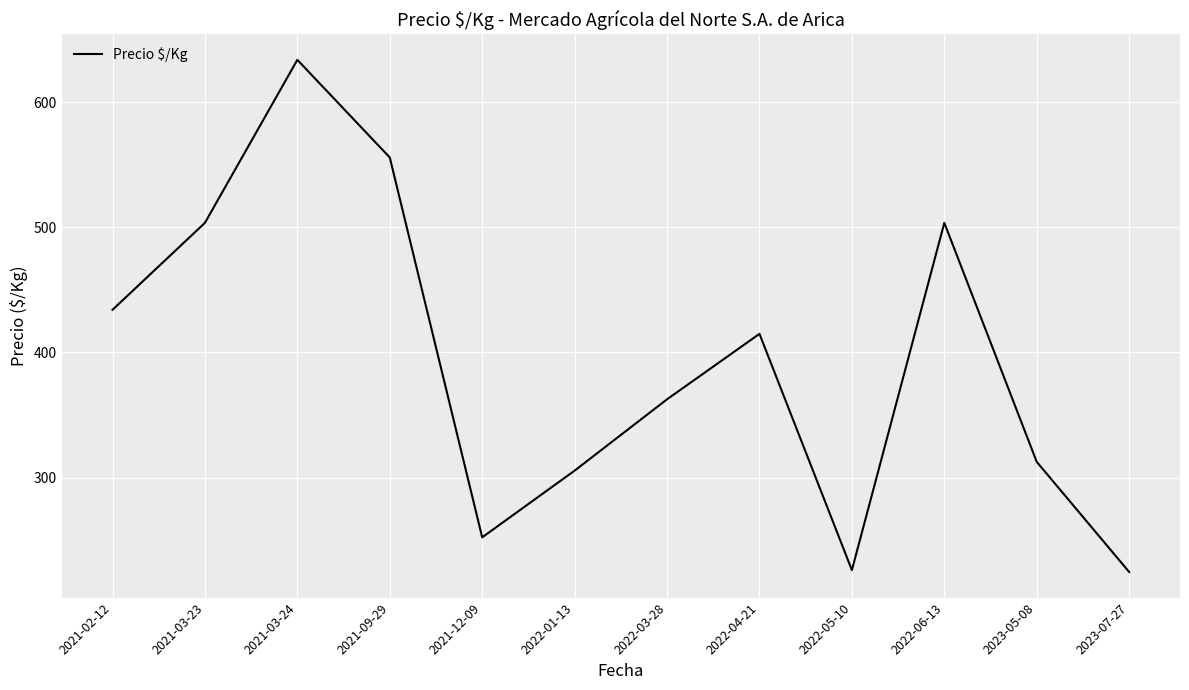

Where does the data first go above 414?

2021-02-12